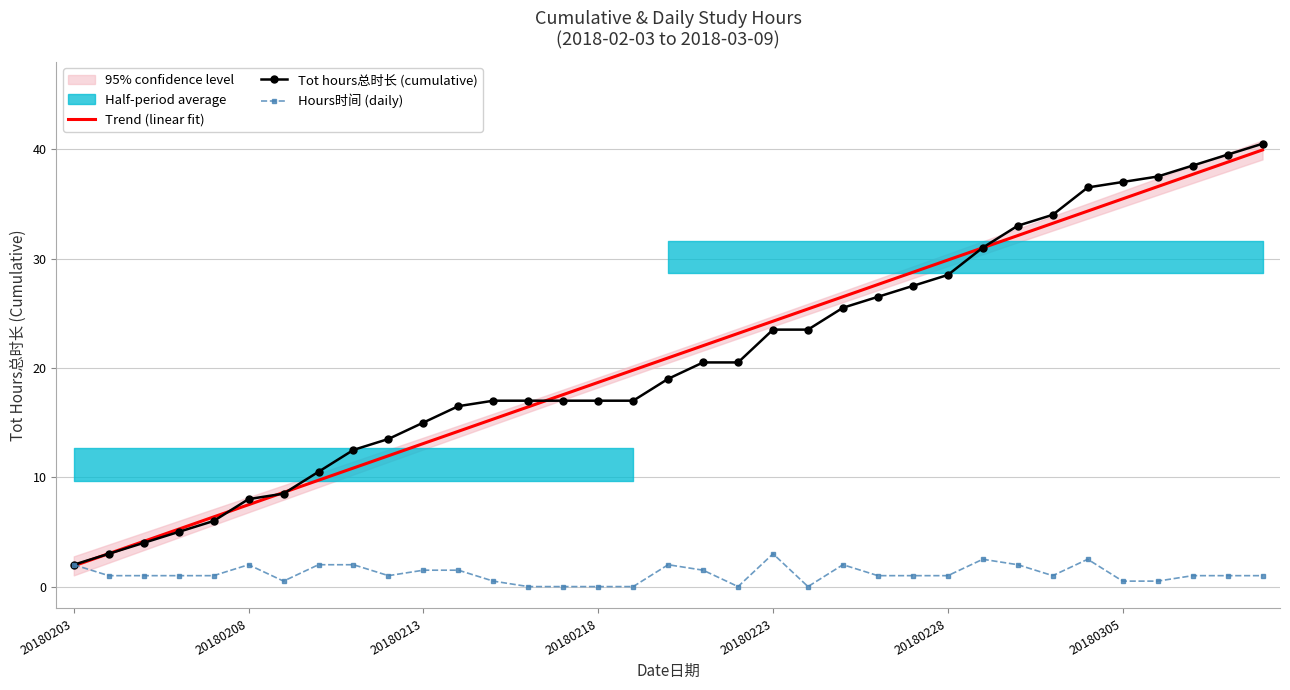

What is the lowest value of the Trend (linear fit) series?

1.9